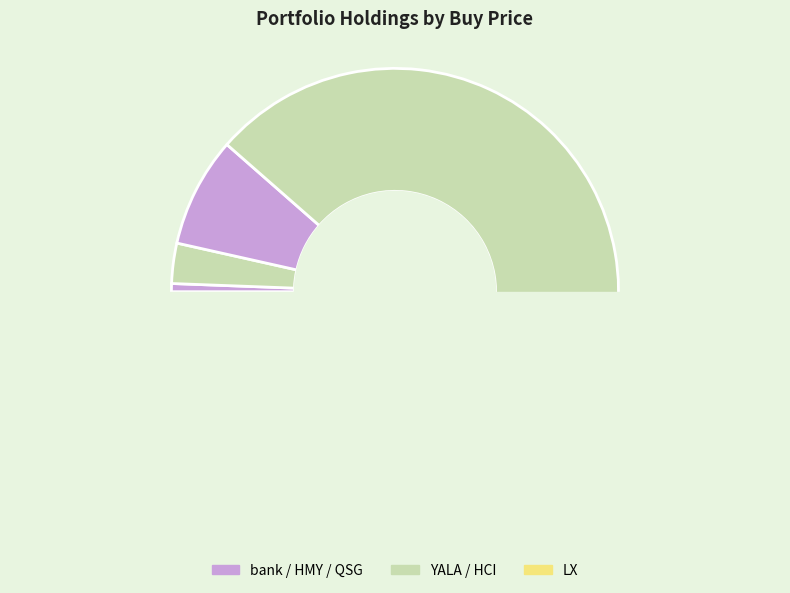

What is the change in value from HMY to LX?

-6.1